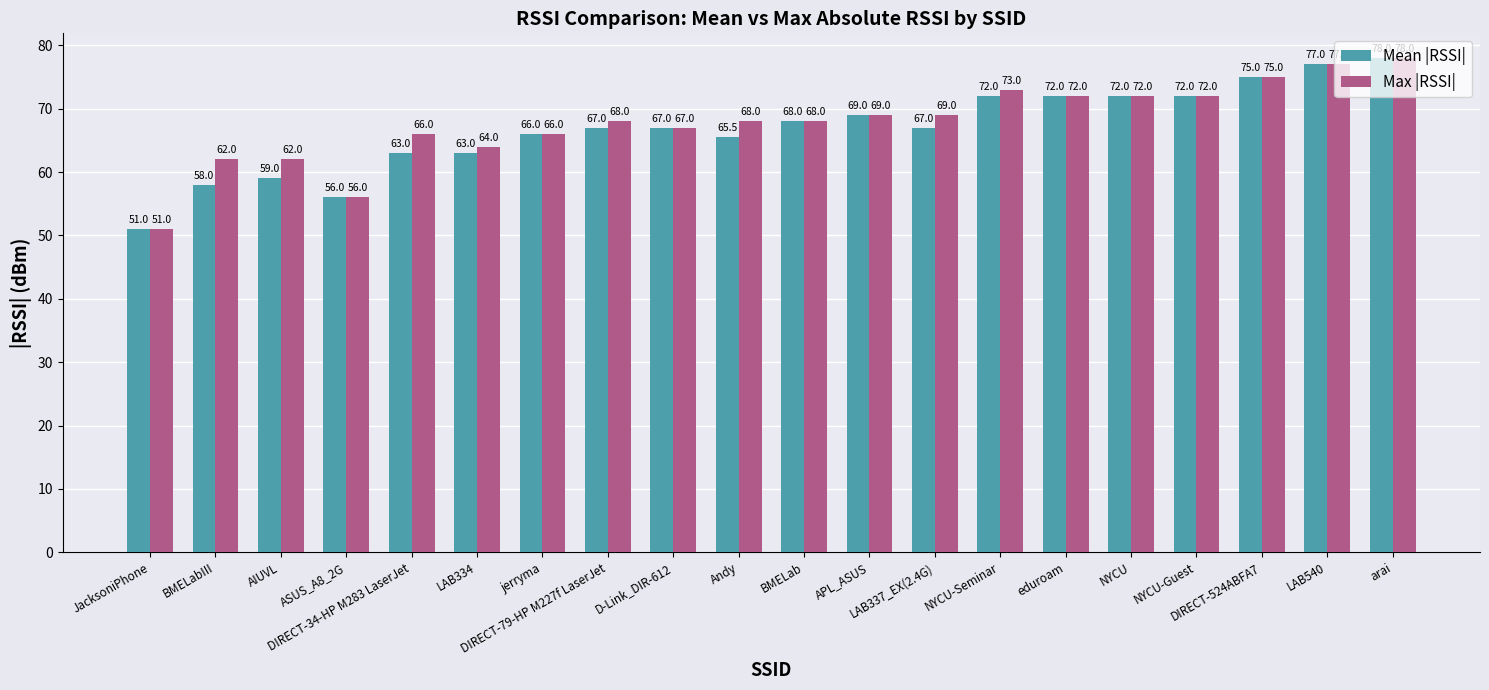

What is the sum of the Max |RSSI| values at eduroam and D-Link_DIR-612?

139.0